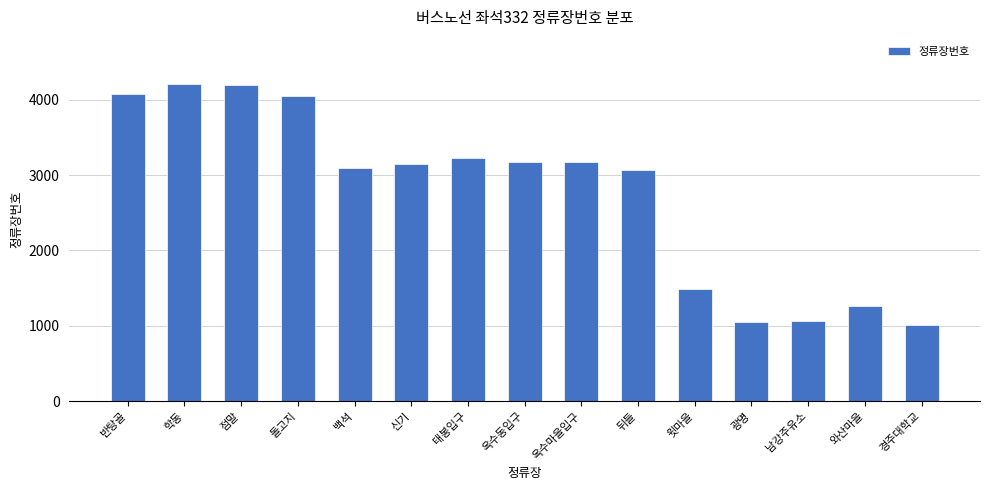

The chart shows a value of 1760 at 백석. True or false?

False